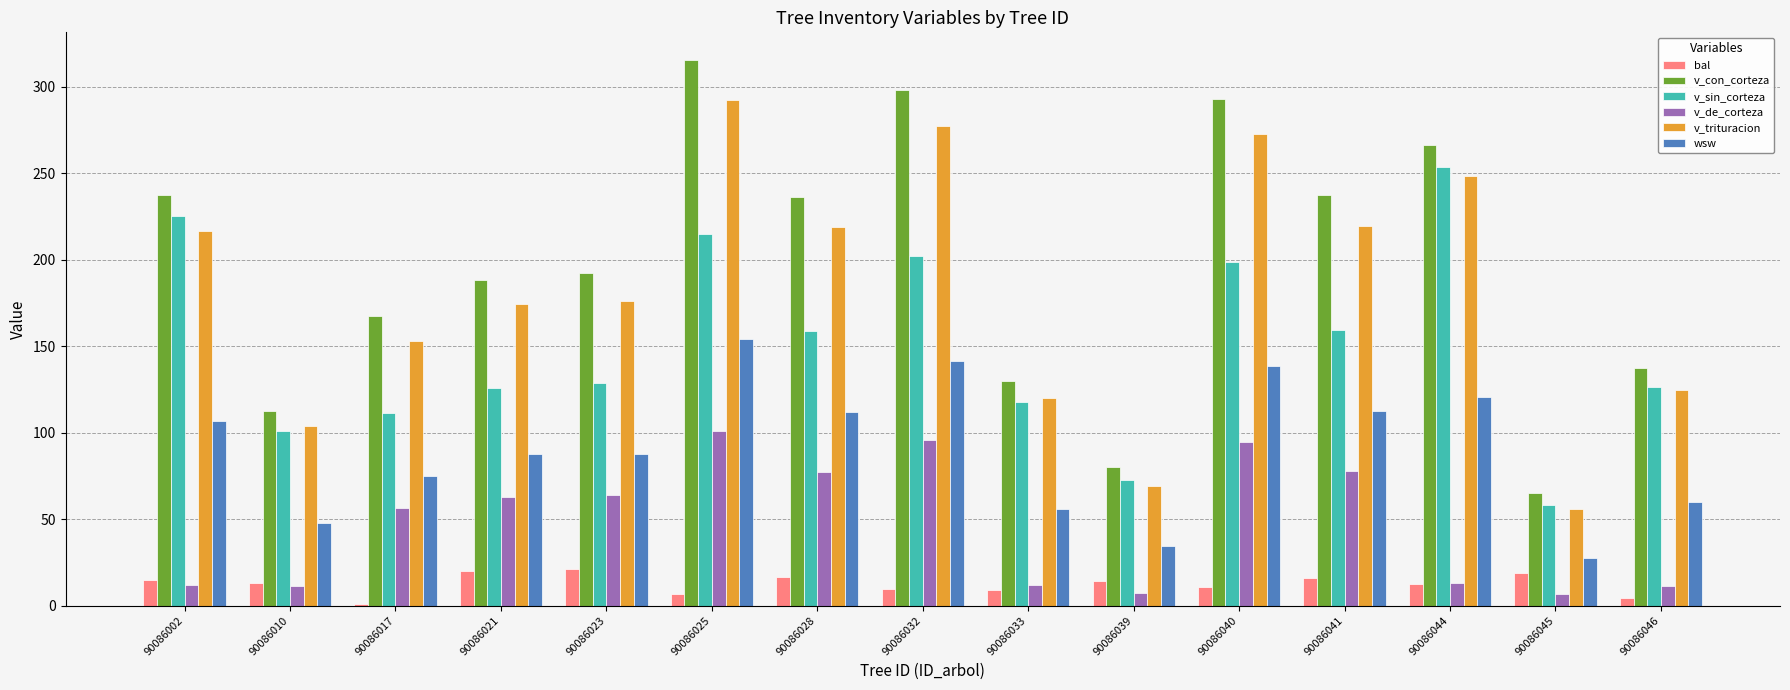

Where does the v_sin_corteza series first go above 128?

90086002